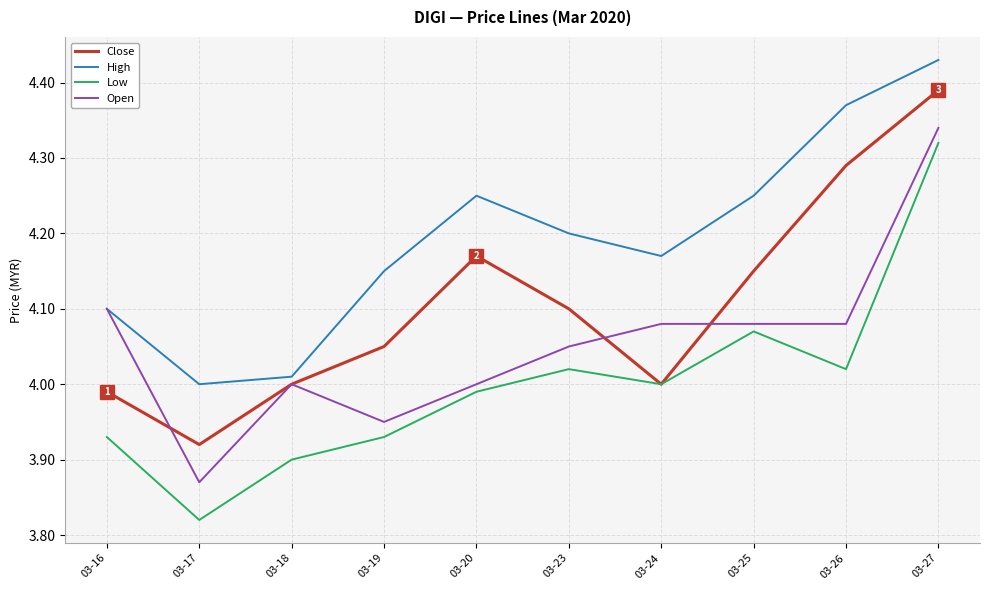

In High, how many points are lower than both neighbors (excluding endpoints)?

2